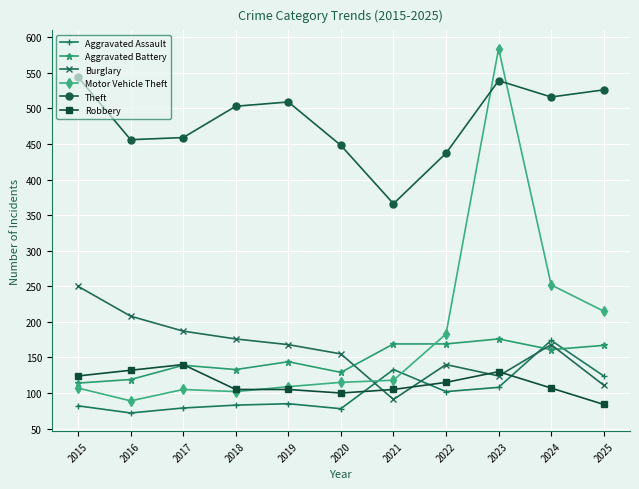

The Motor Vehicle Theft series shows 115 at 2020. True or false?

True